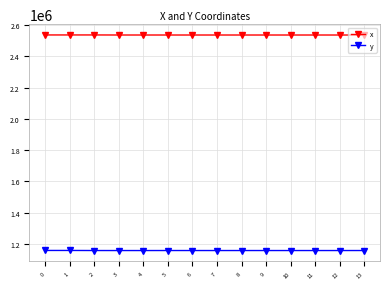

What is the value of the x point at the 6th from the left?

2537142.2